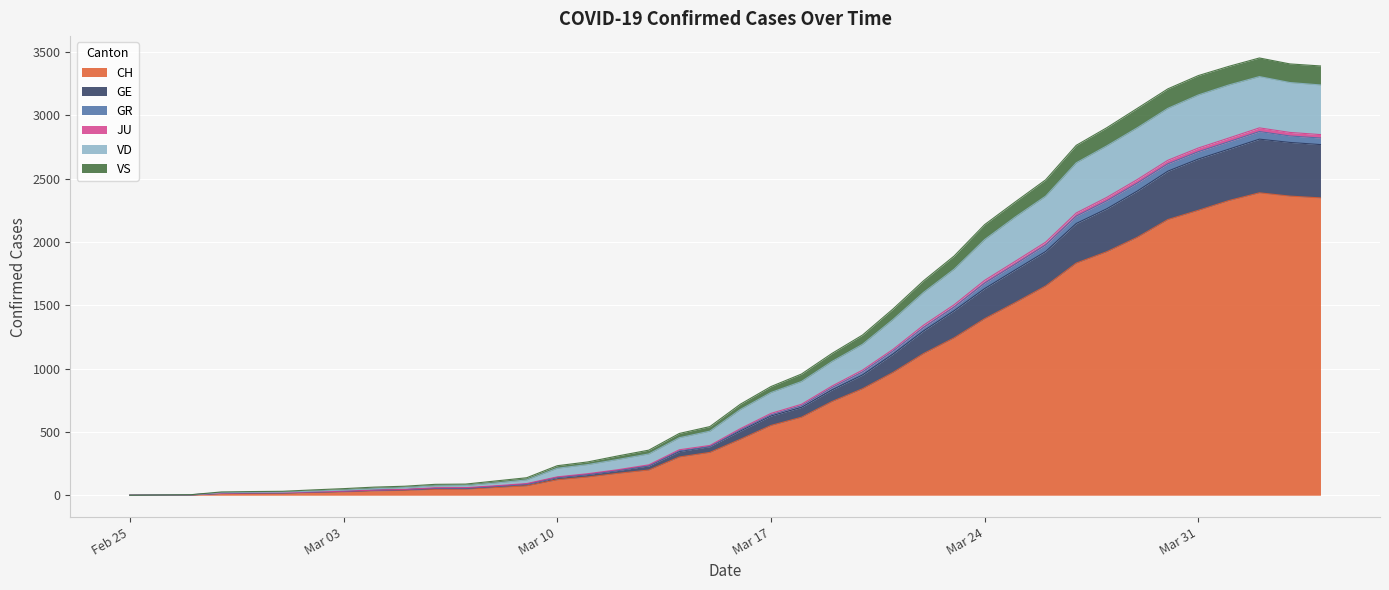

What is the maximum value for CH?

2388